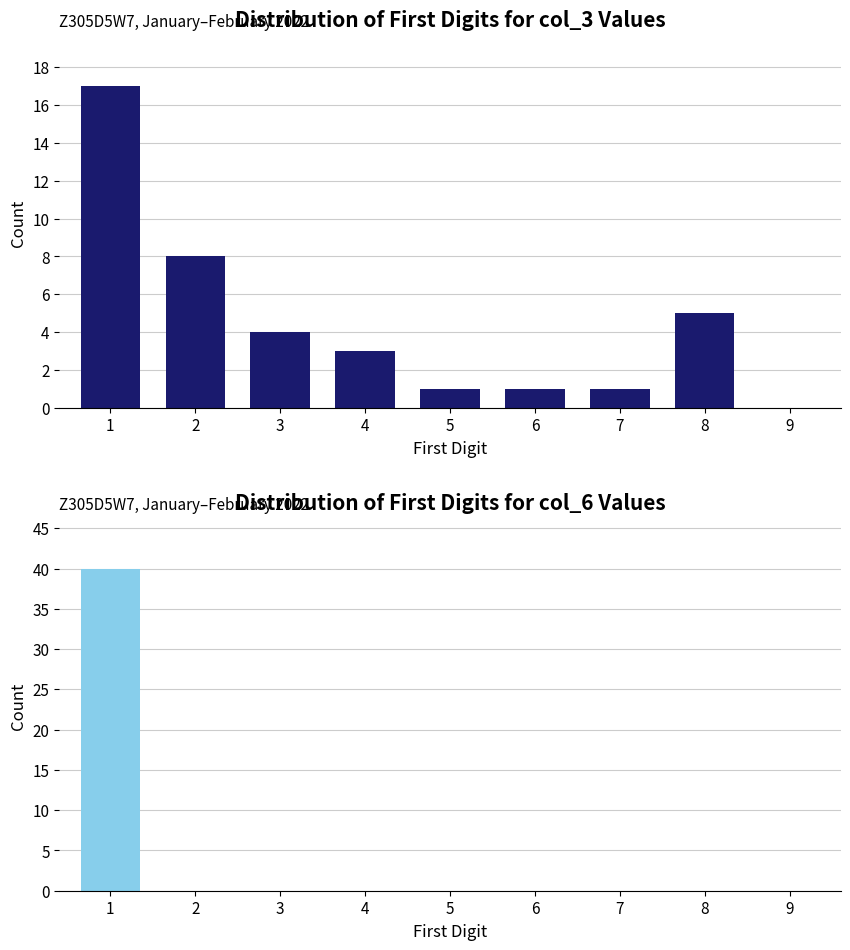

Rank the series by their maximum value, from highest to lowest.

col_6 first digit, col_3 first digit